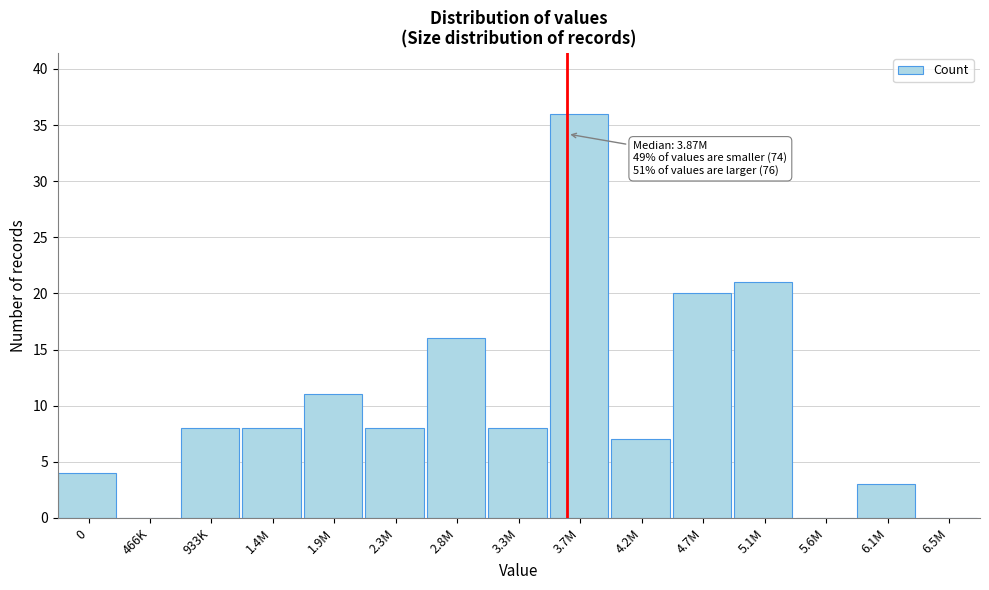

Reading right to left, extract all data points from this chart.

6.5M=0	6.1M=3	5.6M=0	5.1M=21	4.7M=20	4.2M=7	3.7M=36	3.3M=8	2.8M=16	2.3M=8	1.9M=11	1.4M=8	933K=8	466K=0	0=4